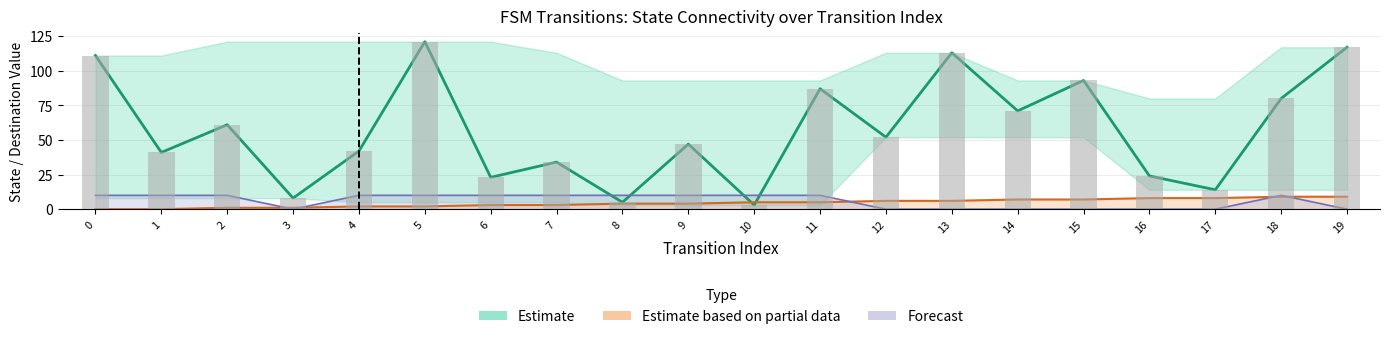

What is the sum of the Destination State (Estimate) values at 15 and 16?

117